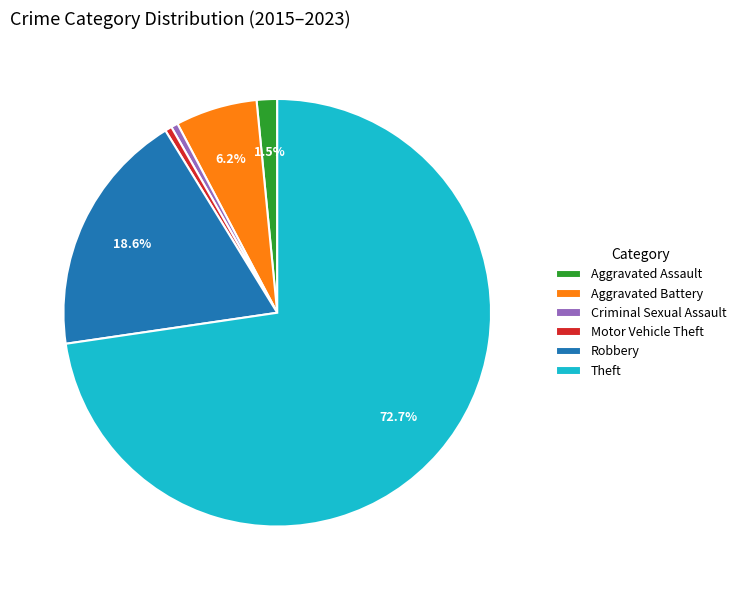

How many slices are in this pie chart?

6